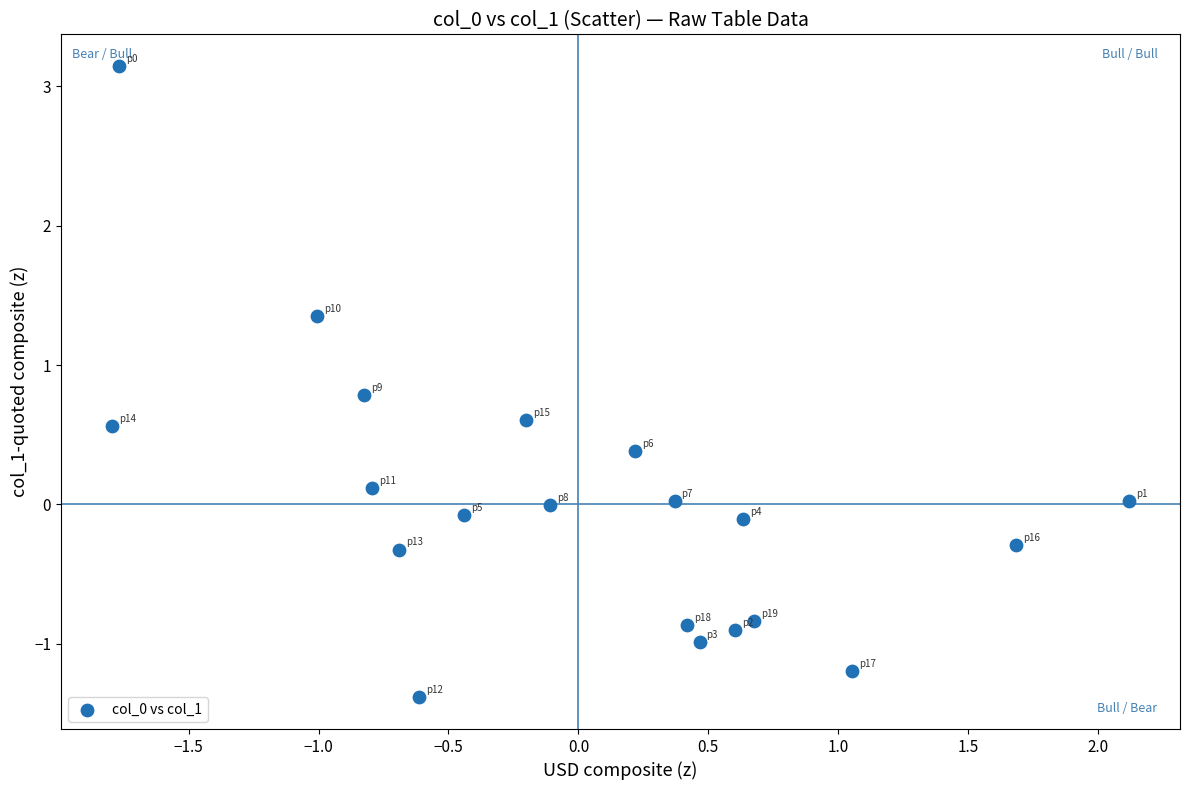

What is the range of X values (max minus min)?

3.9